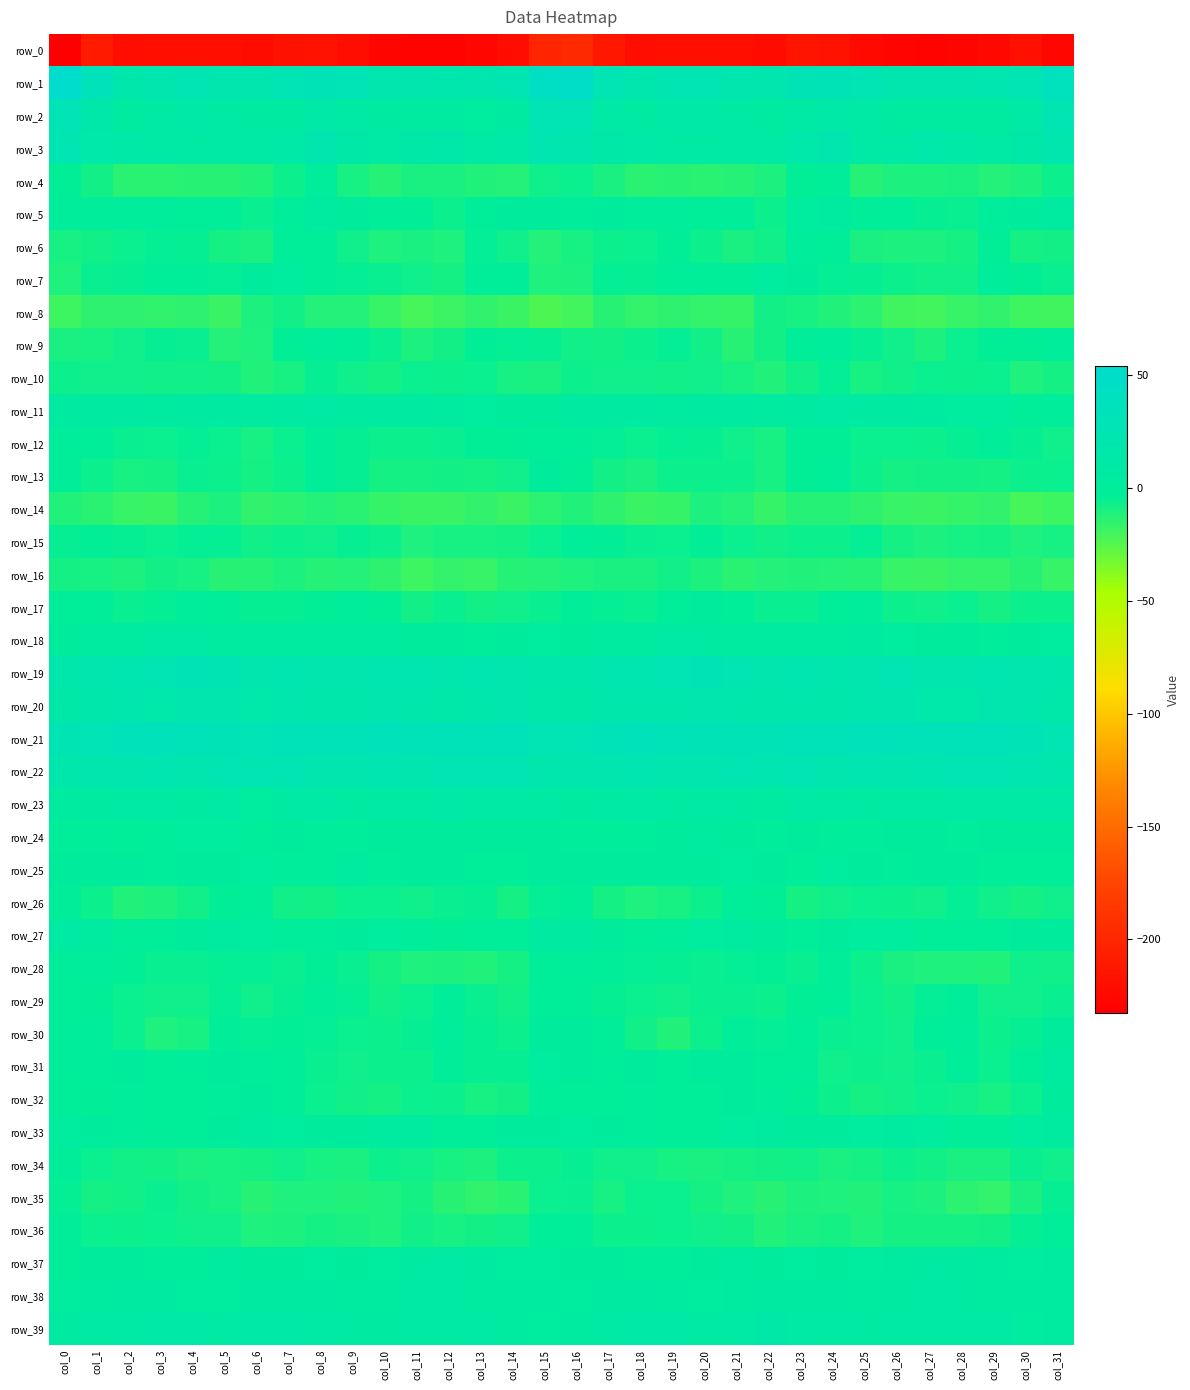

What is the difference between the second highest and second lowest values in the row_18 series?

9.5